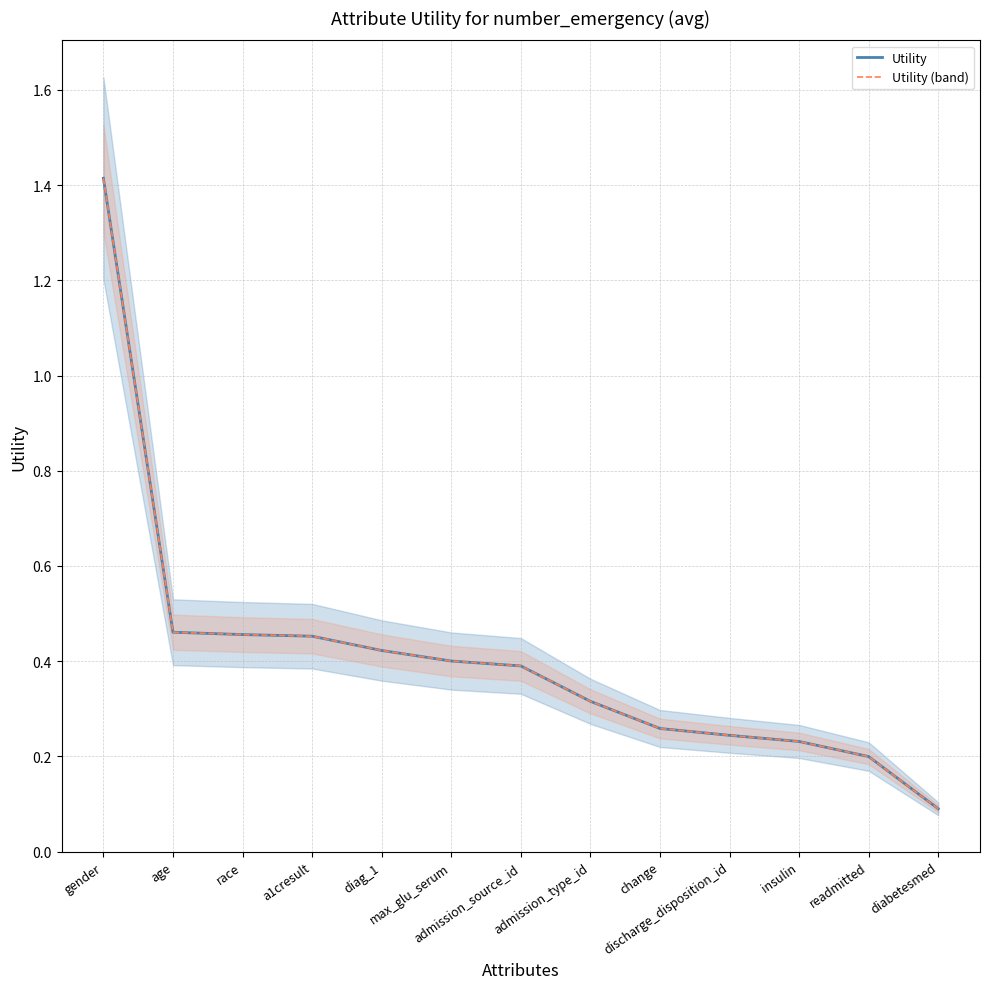

Reading left to right, what are all the values shown in this chart?

Utility: 1.4	0.5	0.5	0.5	0.4	0.4	0.4	0.3	0.3	0.2	0.2	0.2	0.1
Utility (band): 1.4	0.5	0.5	0.5	0.4	0.4	0.4	0.3	0.3	0.2	0.2	0.2	0.1